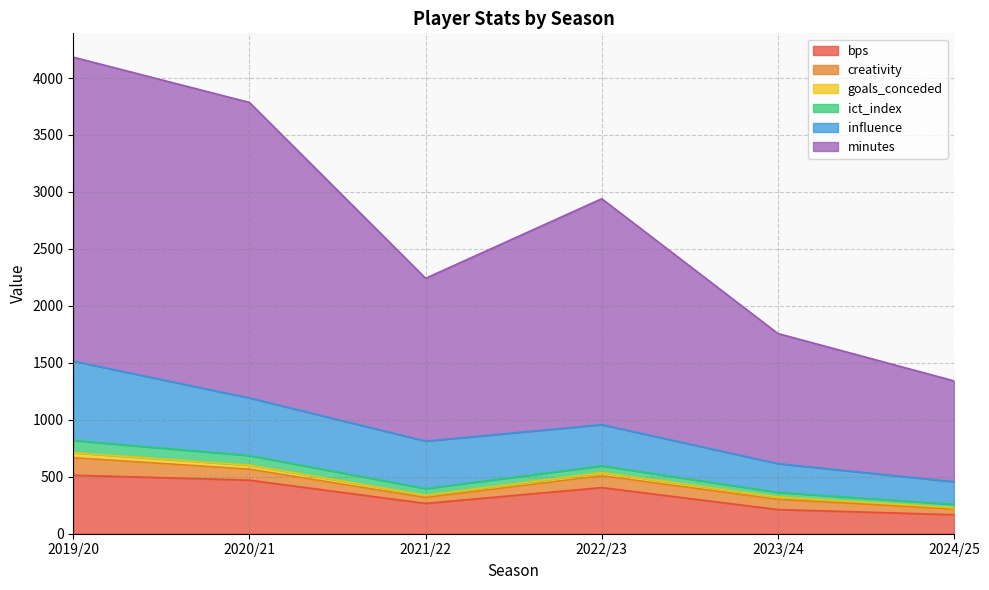

What is the highest value of the bps series?

514.0